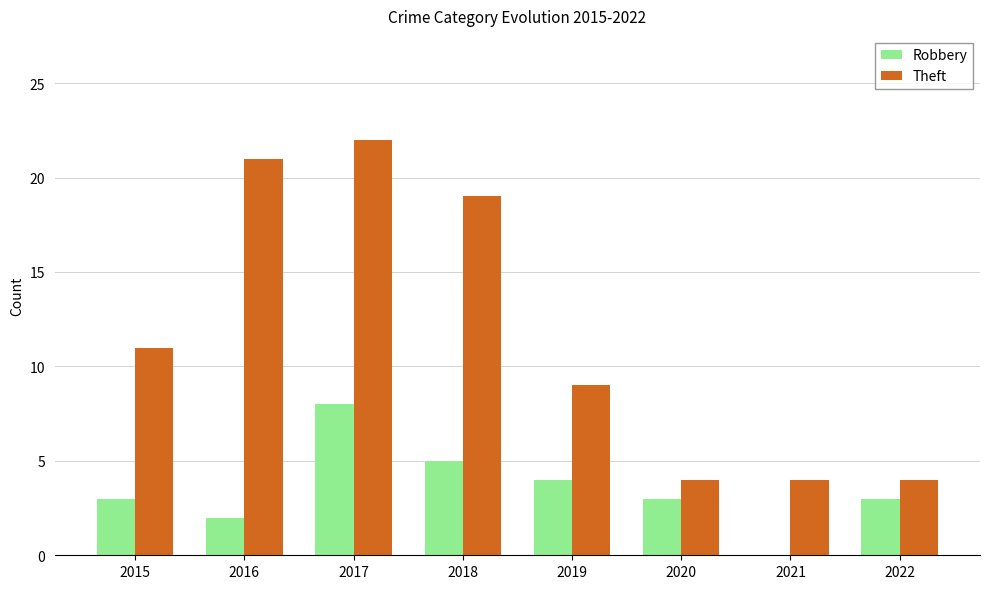

Which category has the highest value in the Robbery series?

2017